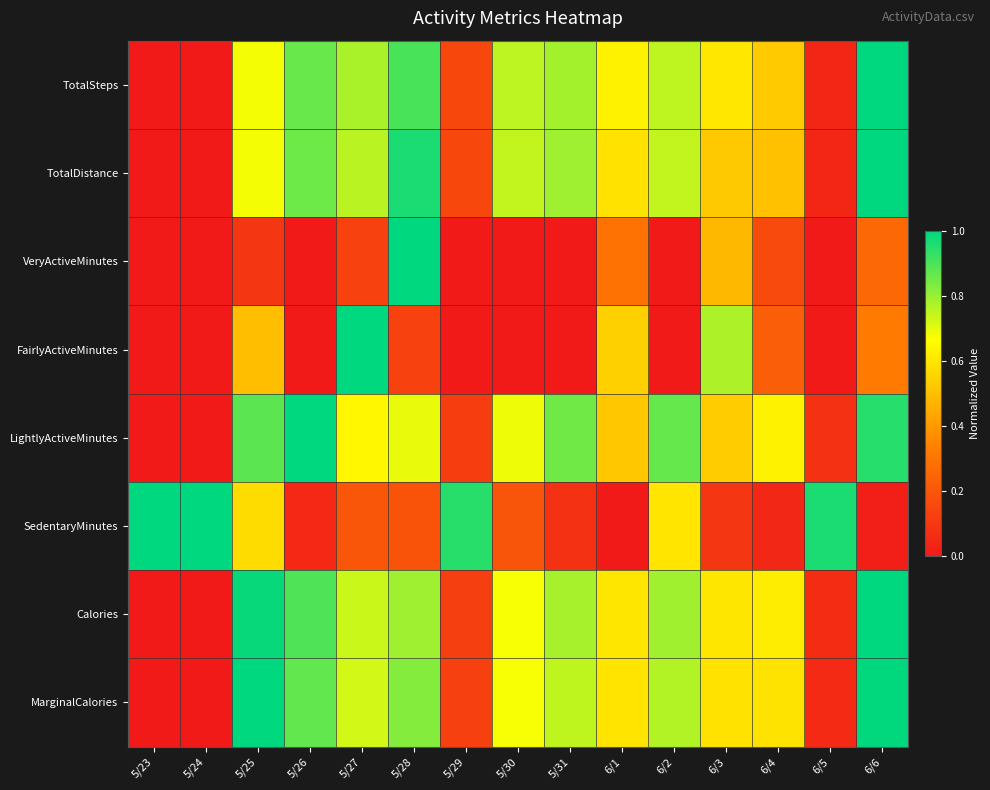

Rank the series at 5/29 from lowest to highest value.

VeryActiveMinutes, FairlyActiveMinutes, LightlyActiveMinutes, Calories, MarginalCalories, TotalDistance, TotalSteps, SedentaryMinutes